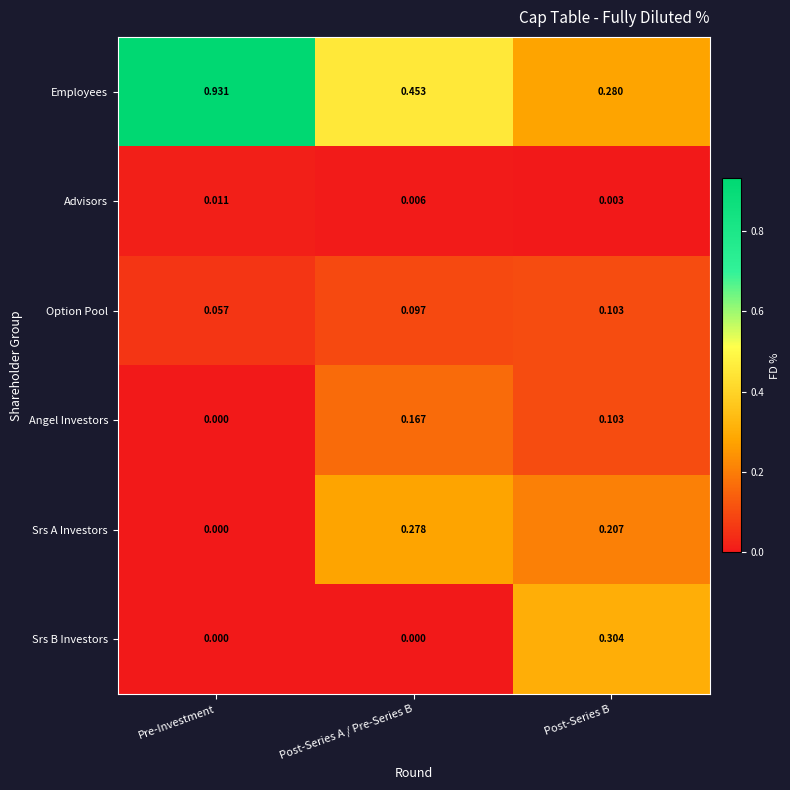

Which series has the largest range (max minus min)?

Employees